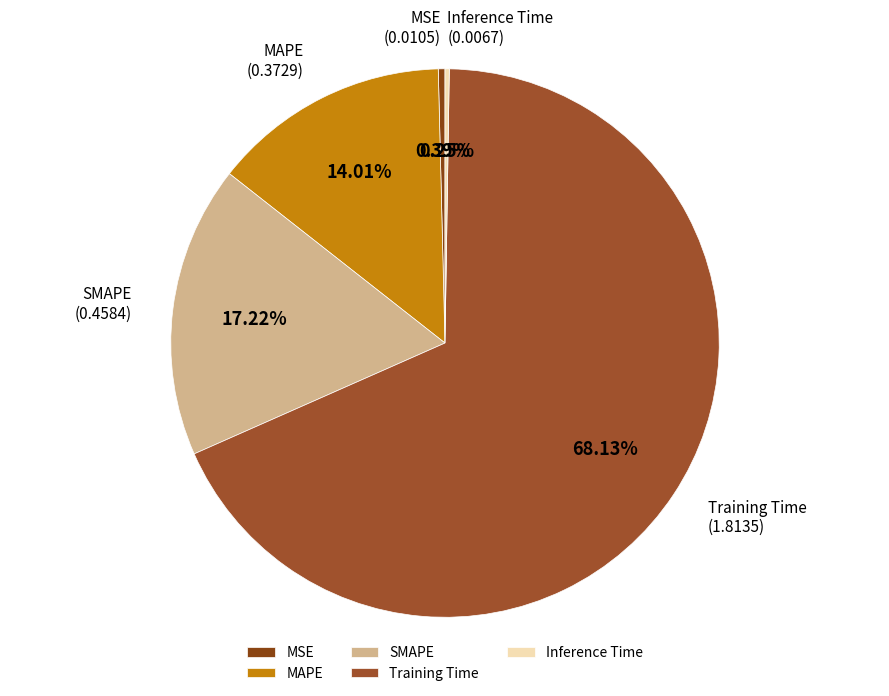

What portion of the pie excludes MSE?

99.6%